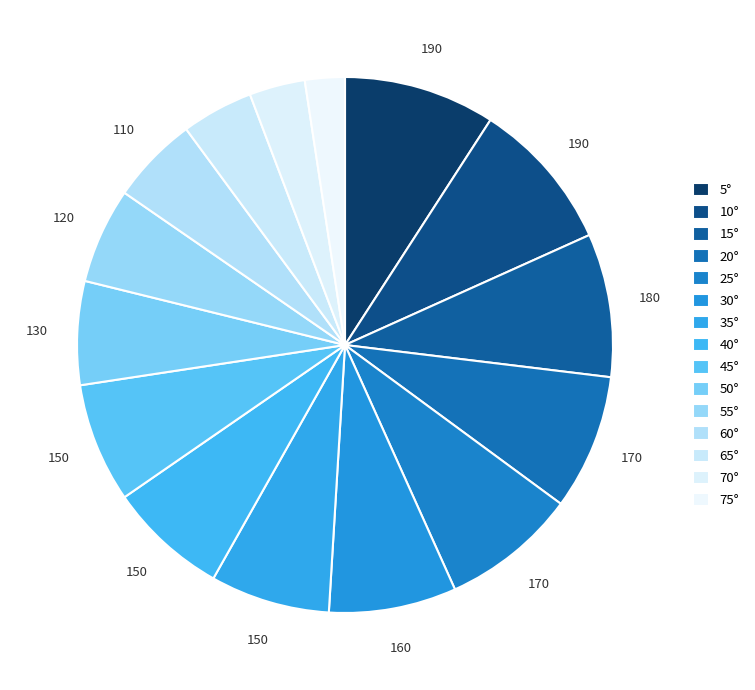

Is there any slice that represents more than half of the pie?

No